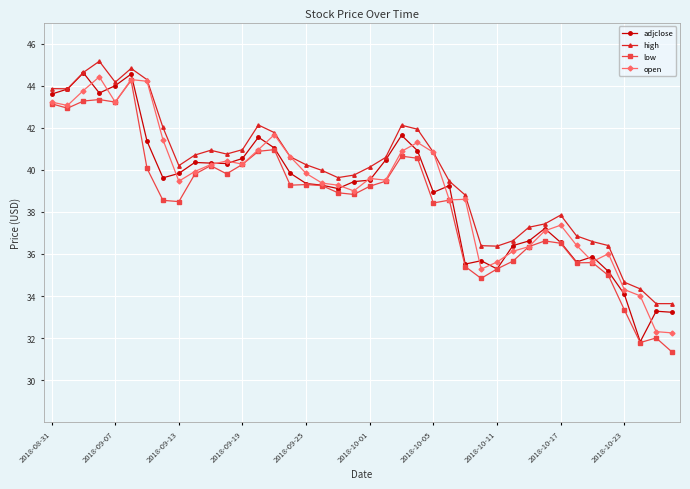

What is the value of the high point at the 35th from the left?

36.6